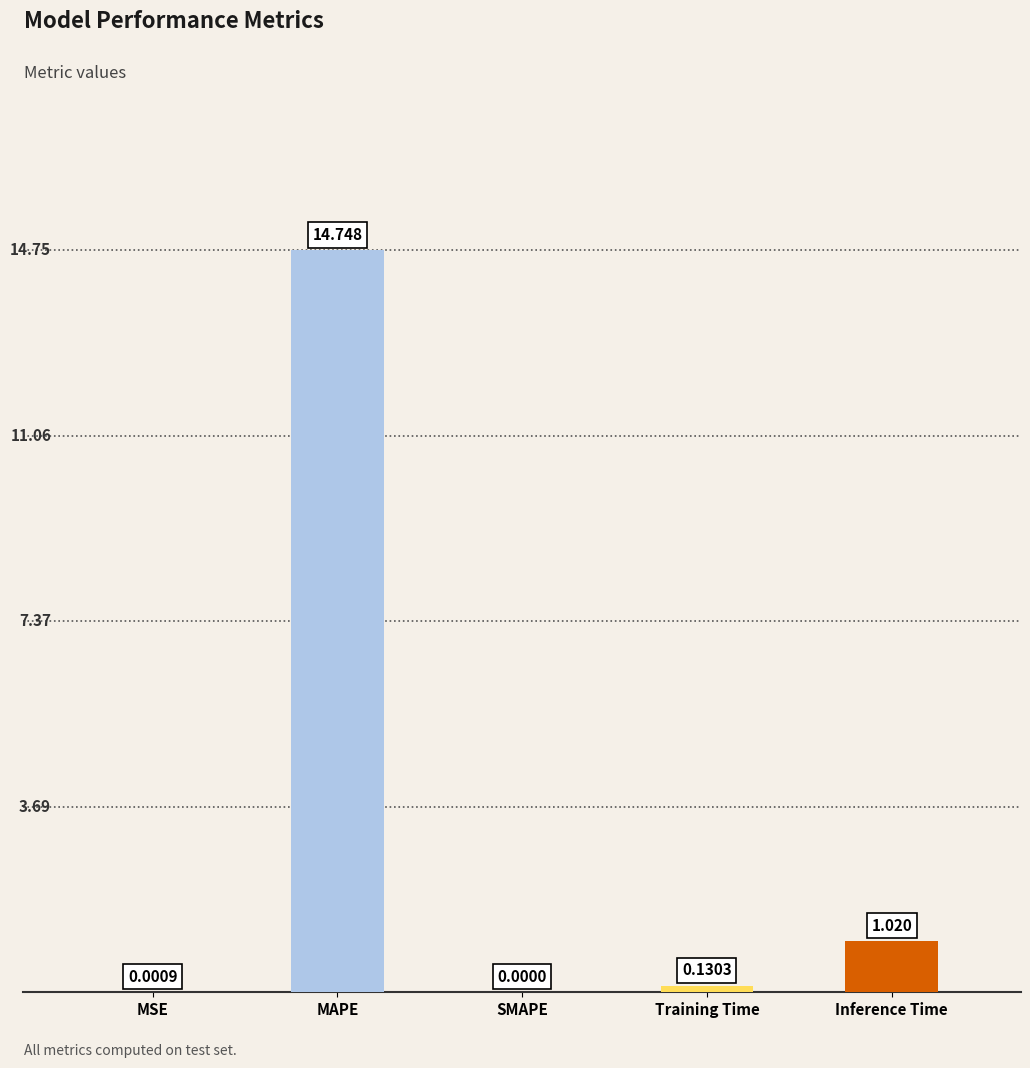

Between MAPE and Training Time, which is larger?

MAPE